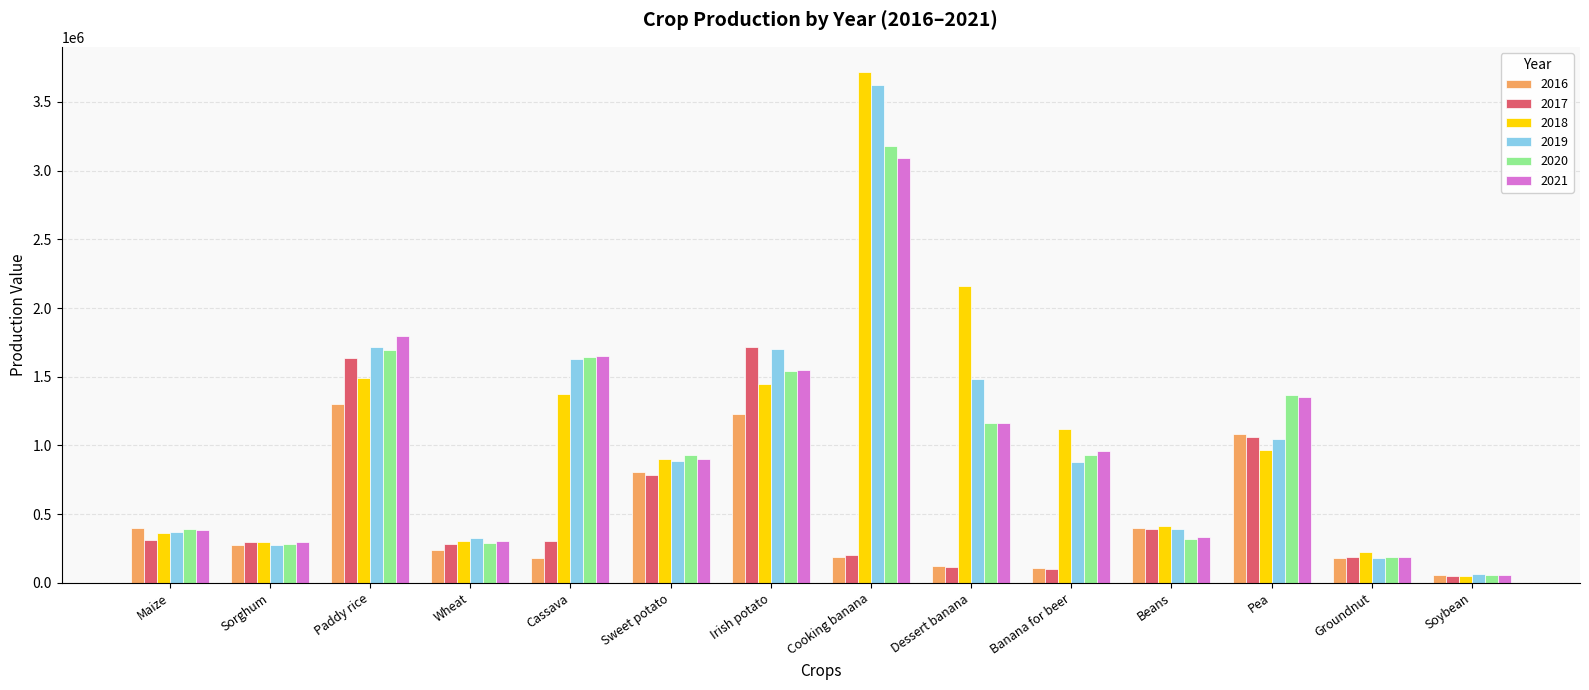

Which label corresponds to the smallest value in the chart?

Soybean